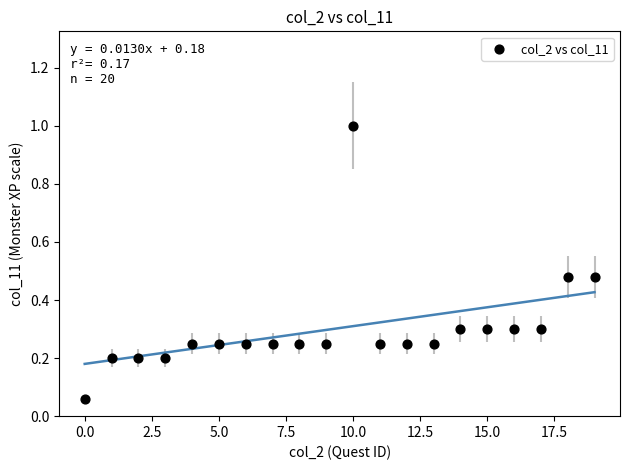

What is the range of Y values (max minus min)?

0.9